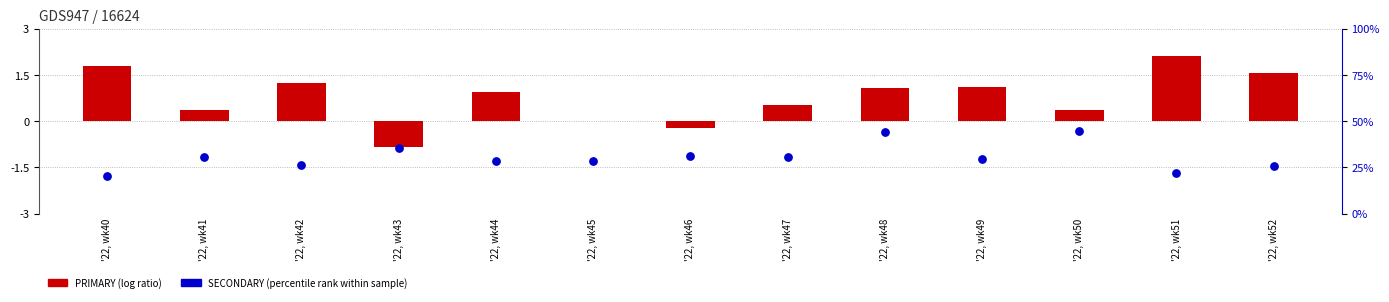

At which category is the sum across all series the highest?

'22, wk50